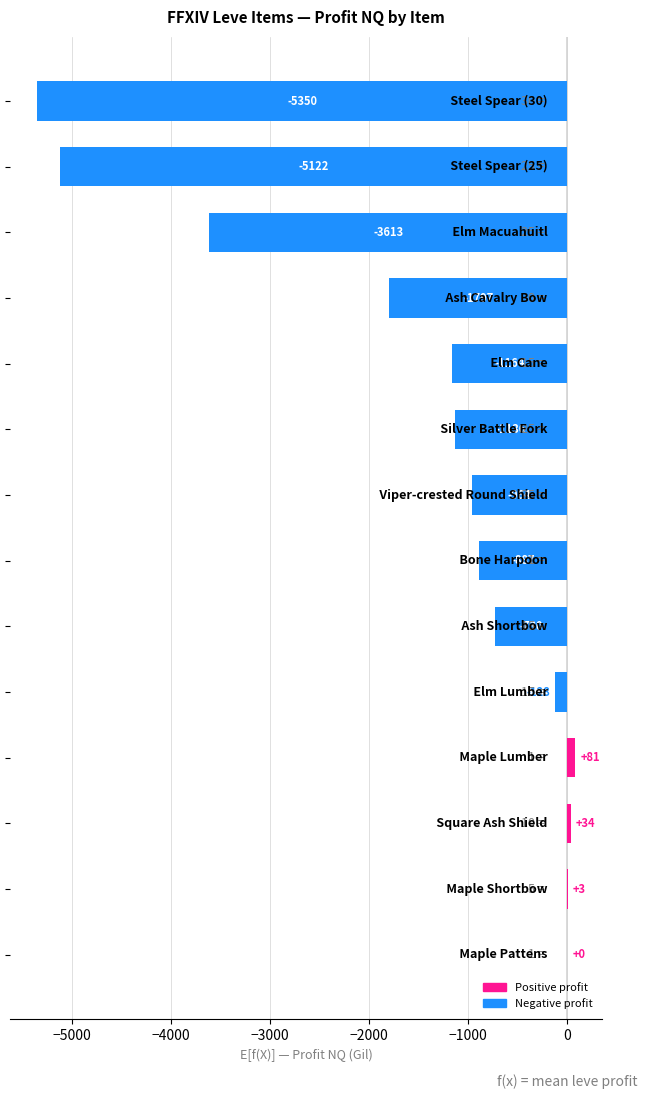

What is the greatest value displayed?

80.7